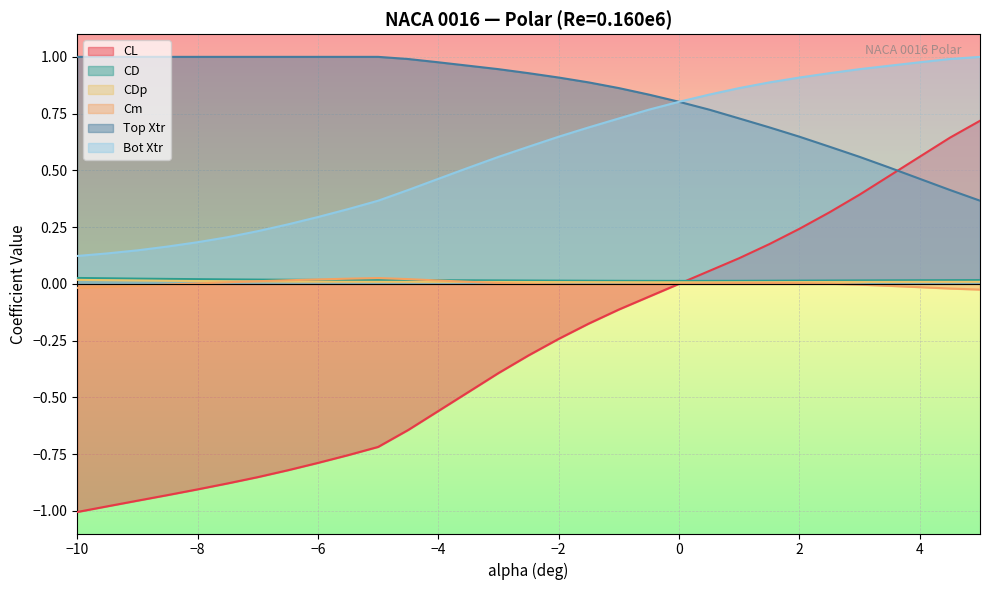

Is the value of Cm at -1.5 greater than the value of CL at -5.0?

Yes